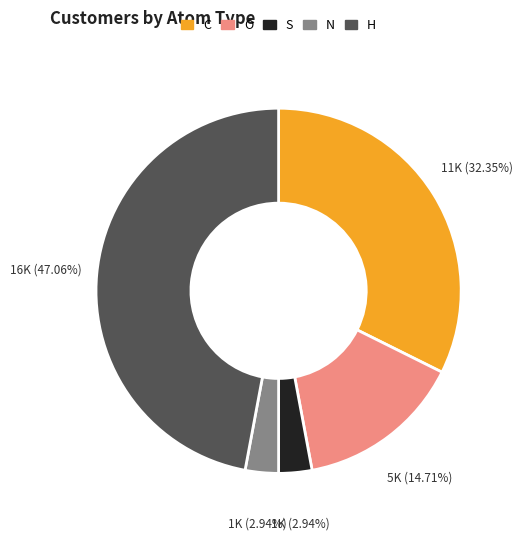

How many segments does this pie chart have?

5